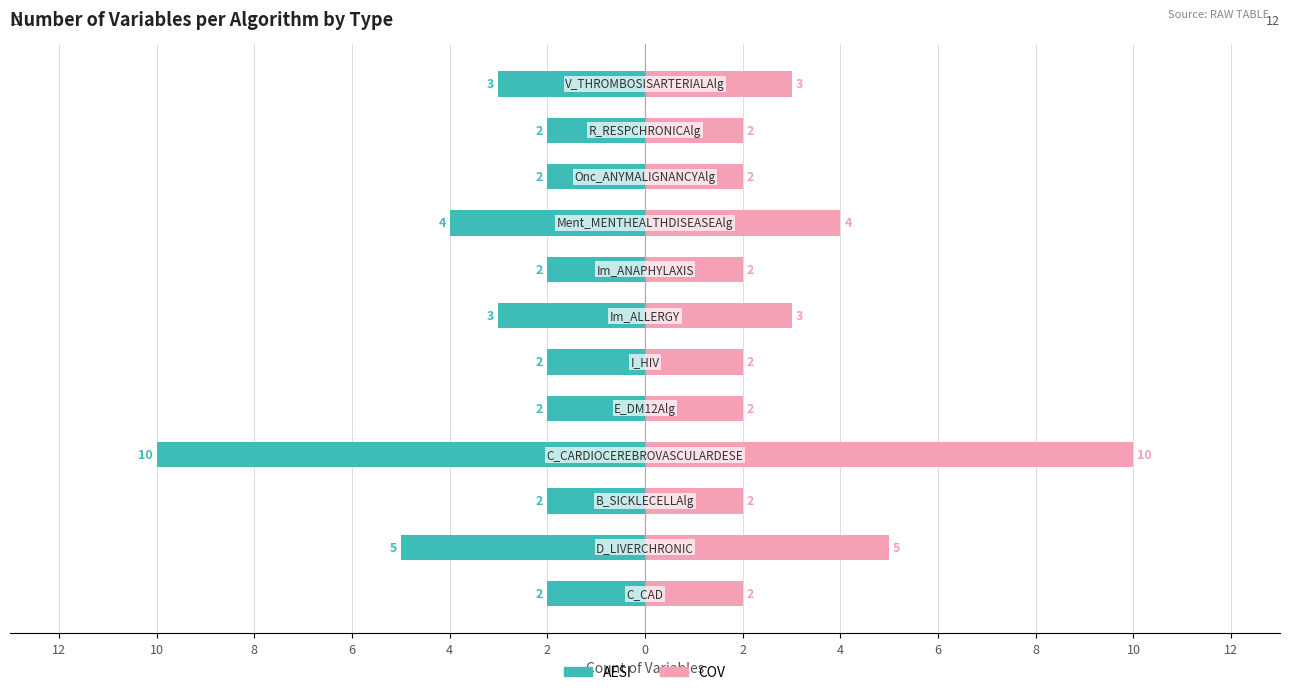

True or false: AESI has a value of -7 at 10.

False